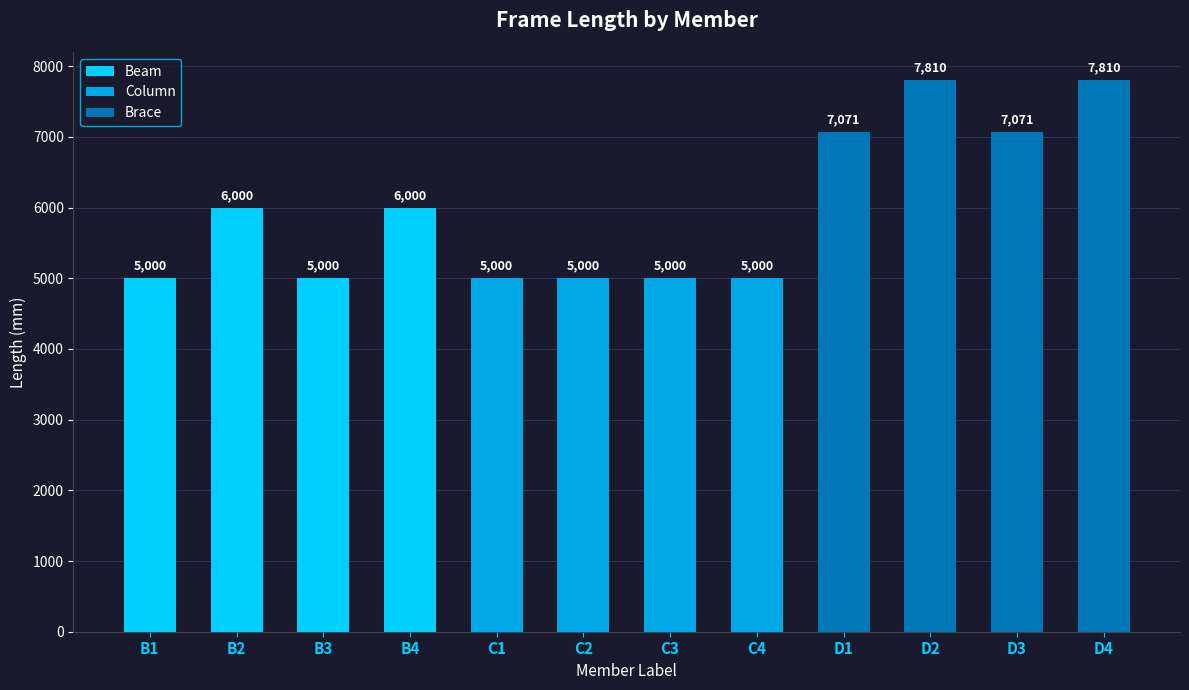

Which label corresponds to the smallest value in the chart?

B1